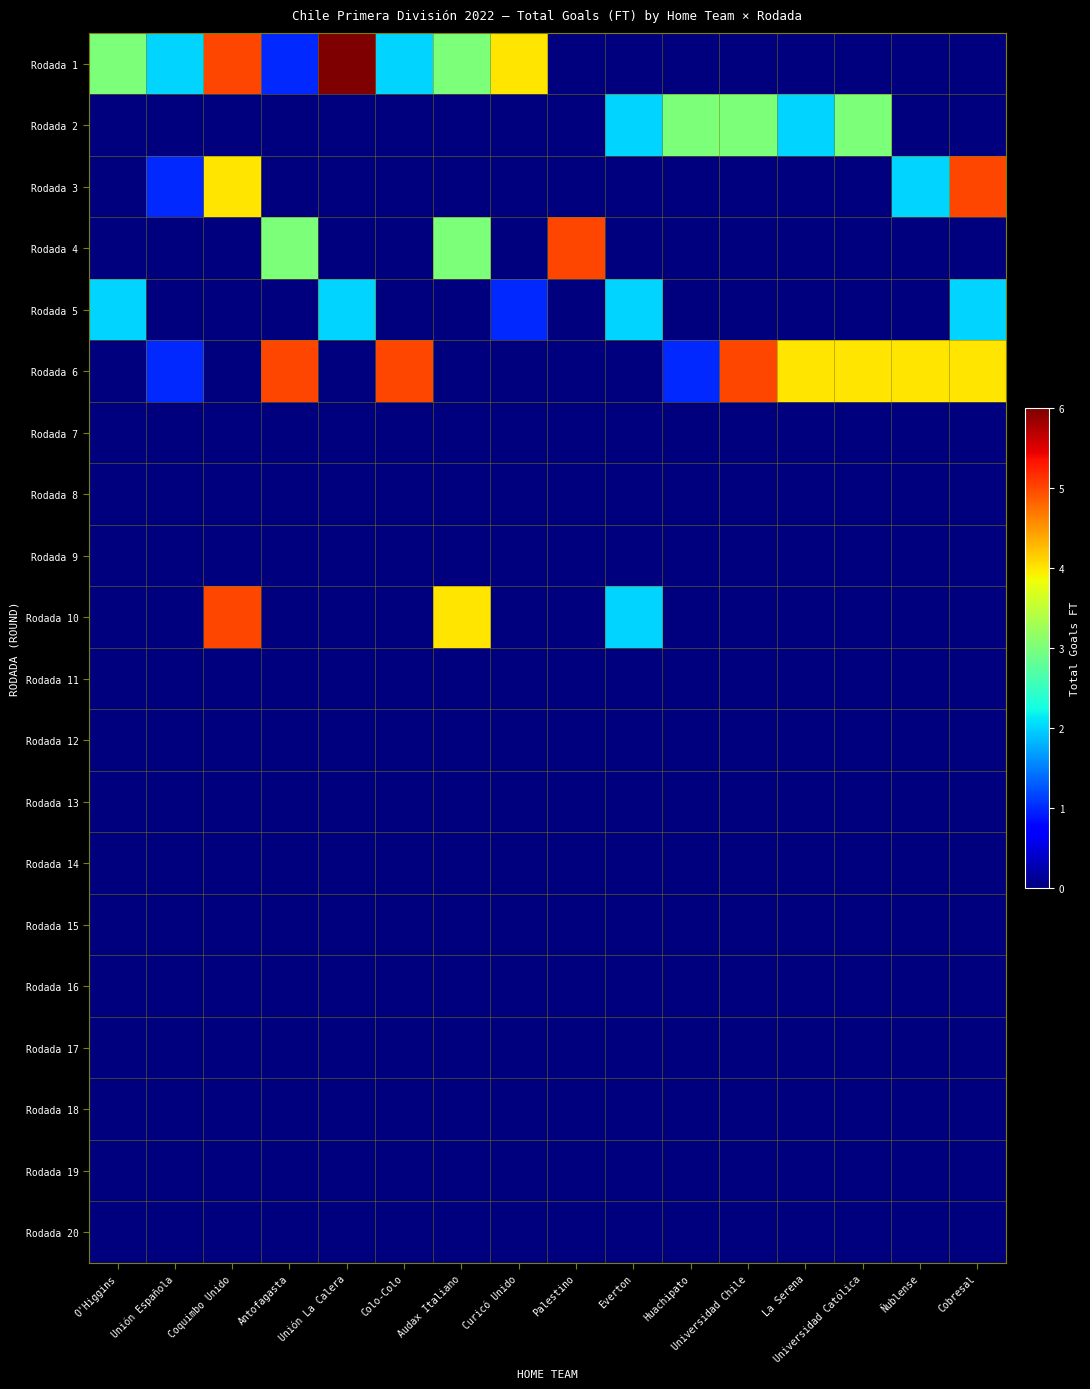

Reading left to right, extract all data points from this chart.

Rodada 1: O'Higgins=3	Unión Española=2	Coquimbo Unido=5	Antofagasta=1	Unión La Calera=6	Colo-Colo=2	Audax Italiano=3	Curicó Unido=4	Palestino=0	Everton=0	Huachipato=0	Universidad Chile=0	La Serena=0	Universidad Católica=0	Ñublense=0	Cobresal=0
Rodada 2: O'Higgins=0	Unión Española=0	Coquimbo Unido=0	Antofagasta=0	Unión La Calera=0	Colo-Colo=0	Audax Italiano=0	Curicó Unido=0	Palestino=0	Everton=2	Huachipato=3	Universidad Chile=3	La Serena=2	Universidad Católica=3	Ñublense=0	Cobresal=0
Rodada 3: O'Higgins=0	Unión Española=1	Coquimbo Unido=4	Antofagasta=0	Unión La Calera=0	Colo-Colo=0	Audax Italiano=0	Curicó Unido=0	Palestino=0	Everton=0	Huachipato=0	Universidad Chile=0	La Serena=0	Universidad Católica=0	Ñublense=2	Cobresal=5
Rodada 4: O'Higgins=0	Unión Española=0	Coquimbo Unido=0	Antofagasta=3	Unión La Calera=0	Colo-Colo=0	Audax Italiano=3	Curicó Unido=0	Palestino=5	Everton=0	Huachipato=0	Universidad Chile=0	La Serena=0	Universidad Católica=0	Ñublense=0	Cobresal=0
Rodada 5: O'Higgins=2	Unión Española=0	Coquimbo Unido=0	Antofagasta=0	Unión La Calera=2	Colo-Colo=0	Audax Italiano=0	Curicó Unido=1	Palestino=0	Everton=2	Huachipato=0	Universidad Chile=0	La Serena=0	Universidad Católica=0	Ñublense=0	Cobresal=2
Rodada 6: O'Higgins=0	Unión Española=1	Coquimbo Unido=0	Antofagasta=5	Unión La Calera=0	Colo-Colo=5	Audax Italiano=0	Curicó Unido=0	Palestino=0	Everton=0	Huachipato=1	Universidad Chile=5	La Serena=4	Universidad Católica=4	Ñublense=4	Cobresal=4
Rodada 7: O'Higgins=0	Unión Española=0	Coquimbo Unido=0	Antofagasta=0	Unión La Calera=0	Colo-Colo=0	Audax Italiano=0	Curicó Unido=0	Palestino=0	Everton=0	Huachipato=0	Universidad Chile=0	La Serena=0	Universidad Católica=0	Ñublense=0	Cobresal=0
Rodada 8: O'Higgins=0	Unión Española=0	Coquimbo Unido=0	Antofagasta=0	Unión La Calera=0	Colo-Colo=0	Audax Italiano=0	Curicó Unido=0	Palestino=0	Everton=0	Huachipato=0	Universidad Chile=0	La Serena=0	Universidad Católica=0	Ñublense=0	Cobresal=0
Rodada 9: O'Higgins=0	Unión Española=0	Coquimbo Unido=0	Antofagasta=0	Unión La Calera=0	Colo-Colo=0	Audax Italiano=0	Curicó Unido=0	Palestino=0	Everton=0	Huachipato=0	Universidad Chile=0	La Serena=0	Universidad Católica=0	Ñublense=0	Cobresal=0
Rodada 10: O'Higgins=0	Unión Española=0	Coquimbo Unido=5	Antofagasta=0	Unión La Calera=0	Colo-Colo=0	Audax Italiano=4	Curicó Unido=0	Palestino=0	Everton=2	Huachipato=0	Universidad Chile=0	La Serena=0	Universidad Católica=0	Ñublense=0	Cobresal=0
Rodada 11: O'Higgins=0	Unión Española=0	Coquimbo Unido=0	Antofagasta=0	Unión La Calera=0	Colo-Colo=0	Audax Italiano=0	Curicó Unido=0	Palestino=0	Everton=0	Huachipato=0	Universidad Chile=0	La Serena=0	Universidad Católica=0	Ñublense=0	Cobresal=0
Rodada 12: O'Higgins=0	Unión Española=0	Coquimbo Unido=0	Antofagasta=0	Unión La Calera=0	Colo-Colo=0	Audax Italiano=0	Curicó Unido=0	Palestino=0	Everton=0	Huachipato=0	Universidad Chile=0	La Serena=0	Universidad Católica=0	Ñublense=0	Cobresal=0
Rodada 13: O'Higgins=0	Unión Española=0	Coquimbo Unido=0	Antofagasta=0	Unión La Calera=0	Colo-Colo=0	Audax Italiano=0	Curicó Unido=0	Palestino=0	Everton=0	Huachipato=0	Universidad Chile=0	La Serena=0	Universidad Católica=0	Ñublense=0	Cobresal=0
Rodada 14: O'Higgins=0	Unión Española=0	Coquimbo Unido=0	Antofagasta=0	Unión La Calera=0	Colo-Colo=0	Audax Italiano=0	Curicó Unido=0	Palestino=0	Everton=0	Huachipato=0	Universidad Chile=0	La Serena=0	Universidad Católica=0	Ñublense=0	Cobresal=0
Rodada 15: O'Higgins=0	Unión Española=0	Coquimbo Unido=0	Antofagasta=0	Unión La Calera=0	Colo-Colo=0	Audax Italiano=0	Curicó Unido=0	Palestino=0	Everton=0	Huachipato=0	Universidad Chile=0	La Serena=0	Universidad Católica=0	Ñublense=0	Cobresal=0
Rodada 16: O'Higgins=0	Unión Española=0	Coquimbo Unido=0	Antofagasta=0	Unión La Calera=0	Colo-Colo=0	Audax Italiano=0	Curicó Unido=0	Palestino=0	Everton=0	Huachipato=0	Universidad Chile=0	La Serena=0	Universidad Católica=0	Ñublense=0	Cobresal=0
Rodada 17: O'Higgins=0	Unión Española=0	Coquimbo Unido=0	Antofagasta=0	Unión La Calera=0	Colo-Colo=0	Audax Italiano=0	Curicó Unido=0	Palestino=0	Everton=0	Huachipato=0	Universidad Chile=0	La Serena=0	Universidad Católica=0	Ñublense=0	Cobresal=0
Rodada 18: O'Higgins=0	Unión Española=0	Coquimbo Unido=0	Antofagasta=0	Unión La Calera=0	Colo-Colo=0	Audax Italiano=0	Curicó Unido=0	Palestino=0	Everton=0	Huachipato=0	Universidad Chile=0	La Serena=0	Universidad Católica=0	Ñublense=0	Cobresal=0
Rodada 19: O'Higgins=0	Unión Española=0	Coquimbo Unido=0	Antofagasta=0	Unión La Calera=0	Colo-Colo=0	Audax Italiano=0	Curicó Unido=0	Palestino=0	Everton=0	Huachipato=0	Universidad Chile=0	La Serena=0	Universidad Católica=0	Ñublense=0	Cobresal=0
Rodada 20: O'Higgins=0	Unión Española=0	Coquimbo Unido=0	Antofagasta=0	Unión La Calera=0	Colo-Colo=0	Audax Italiano=0	Curicó Unido=0	Palestino=0	Everton=0	Huachipato=0	Universidad Chile=0	La Serena=0	Universidad Católica=0	Ñublense=0	Cobresal=0